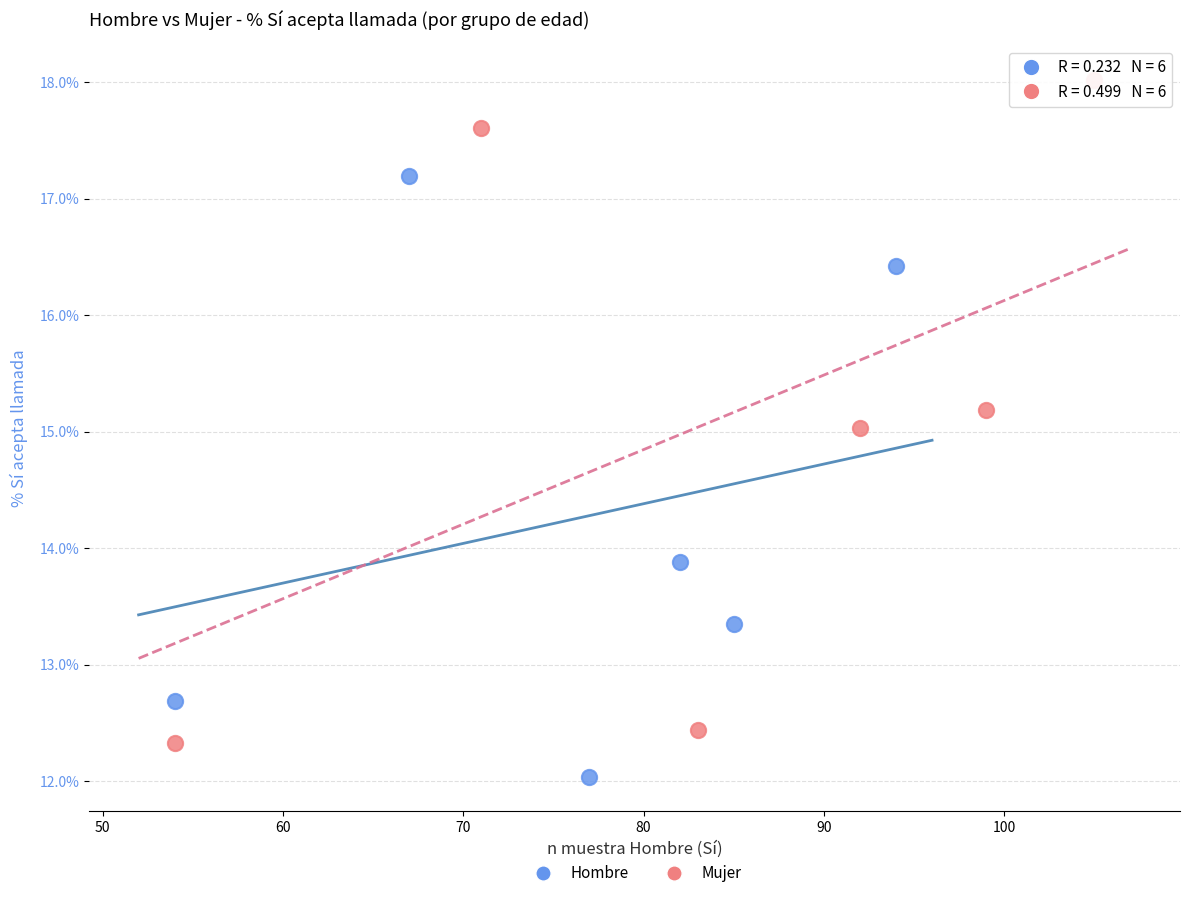

Which series contains the lowest Y value?

Hombre